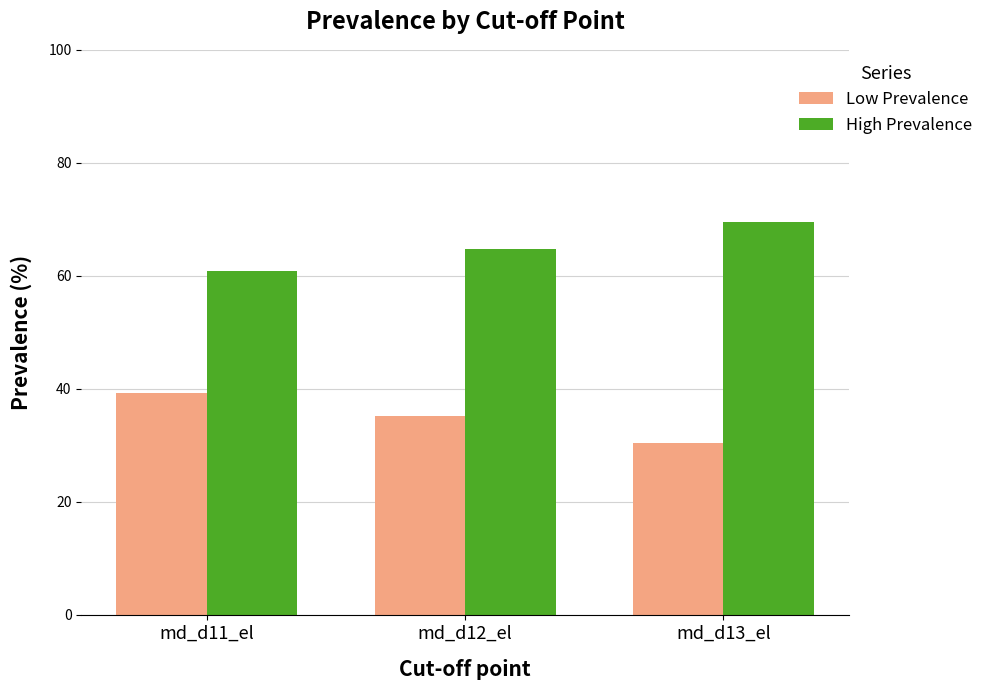

True or false: Low Prevalence has a value of 39.2 at md_d11_el.

True